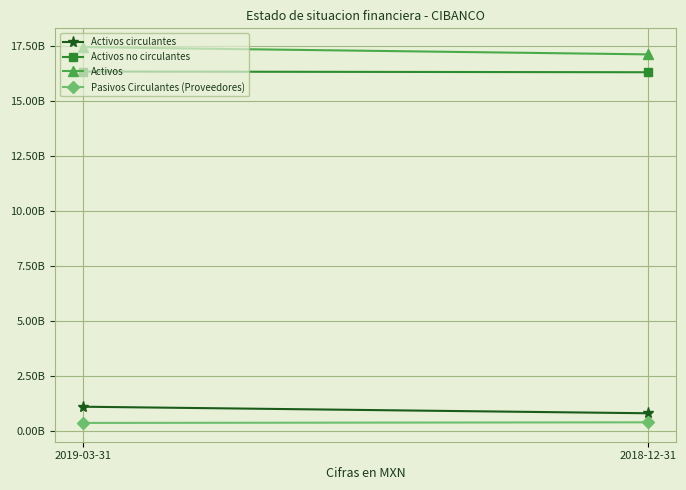

Which series changed the most between 2019-03-31 and 2018-12-31?

Activos